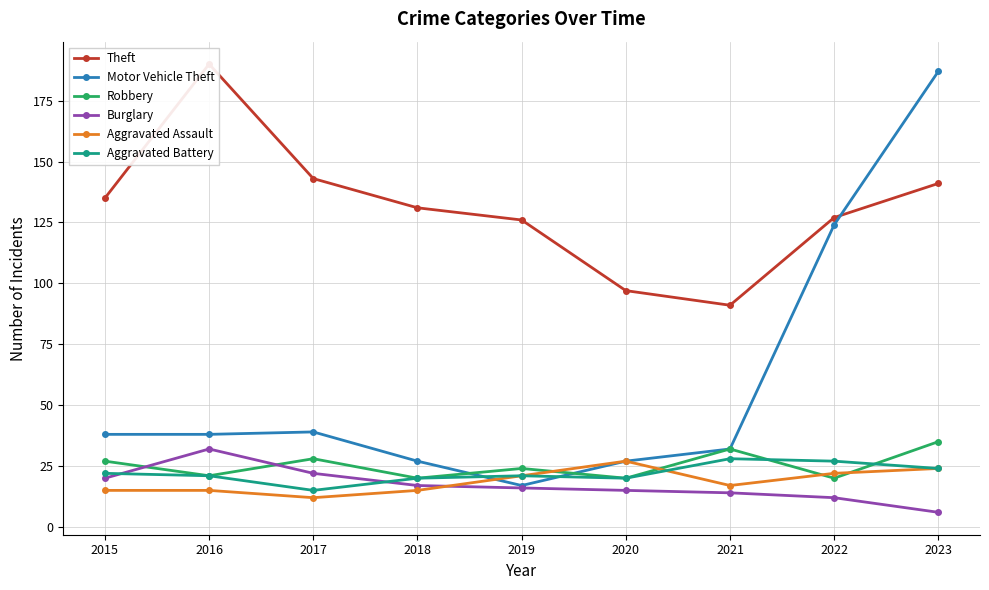

Rank the categories by Robbery value from lowest to highest.

2018, 2020, 2022, 2016, 2019, 2015, 2017, 2021, 2023